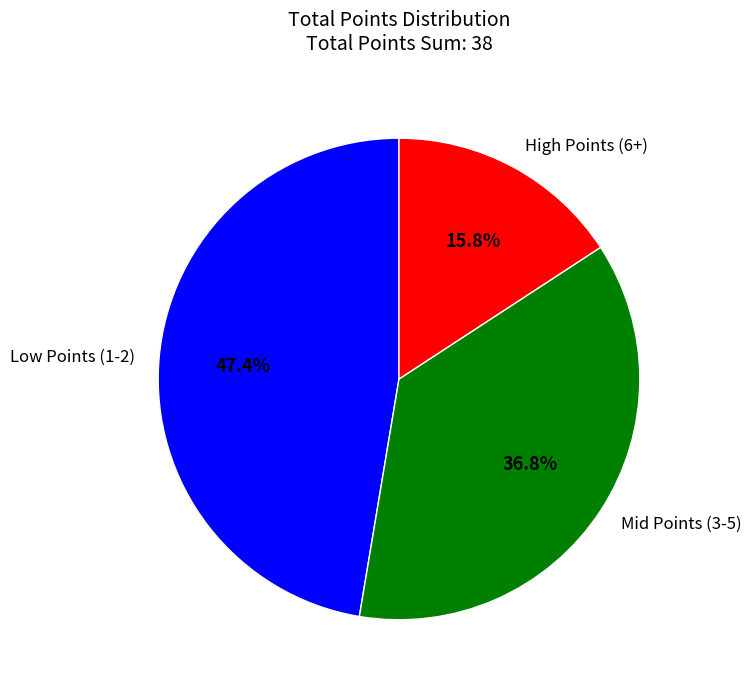

Does any single category account for the majority?

No